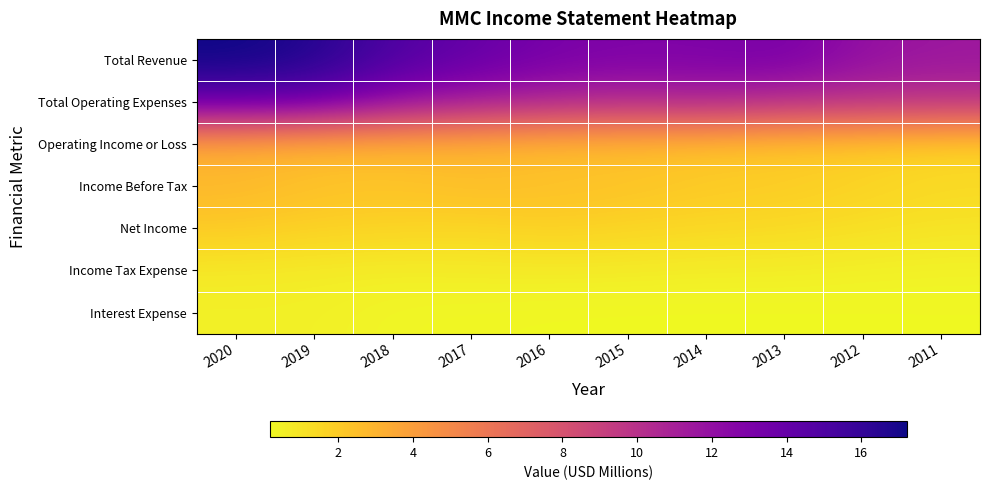

Reading left to right, transcribe all the data shown in this chart.

Total Revenue: 2020=17.2	2019=16.7	2018=14.9	2017=14.0	2016=13.2	2015=12.9	2014=13.0	2013=13.2	2012=11.9	2011=11.5
Total Operating Expenses: 2020=14.2	2019=14.0	2018=12.2	2017=11.4	2016=10.8	2015=10.5	2014=10.8	2013=10.2	2012=10.1	2011=10.0
Operating Income or Loss: 2020=3.1	2019=2.6	2018=2.8	2017=2.7	2016=2.4	2015=2.4	2014=2.2	2013=2.1	2012=1.8	2011=1.6
Income Before Tax: 2020=2.8	2019=2.4	2018=2.2	2017=2.6	2016=2.5	2015=2.3	2014=2.1	2013=2.0	2012=1.7	2011=1.4
Net Income: 2020=2.0	2019=1.7	2018=1.6	2017=1.5	2016=1.8	2015=1.6	2014=1.5	2013=1.4	2012=1.2	2011=1.0
Income Tax Expense: 2020=0.7	2019=0.7	2018=0.6	2017=0.7	2016=0.7	2015=0.7	2014=0.6	2013=0.6	2012=0.5	2011=0.4
Interest Expense: 2020=0.5	2019=0.5	2018=0.3	2017=0.2	2016=0.2	2015=0.2	2014=0.2	2013=0.2	2012=0.2	2011=0.2